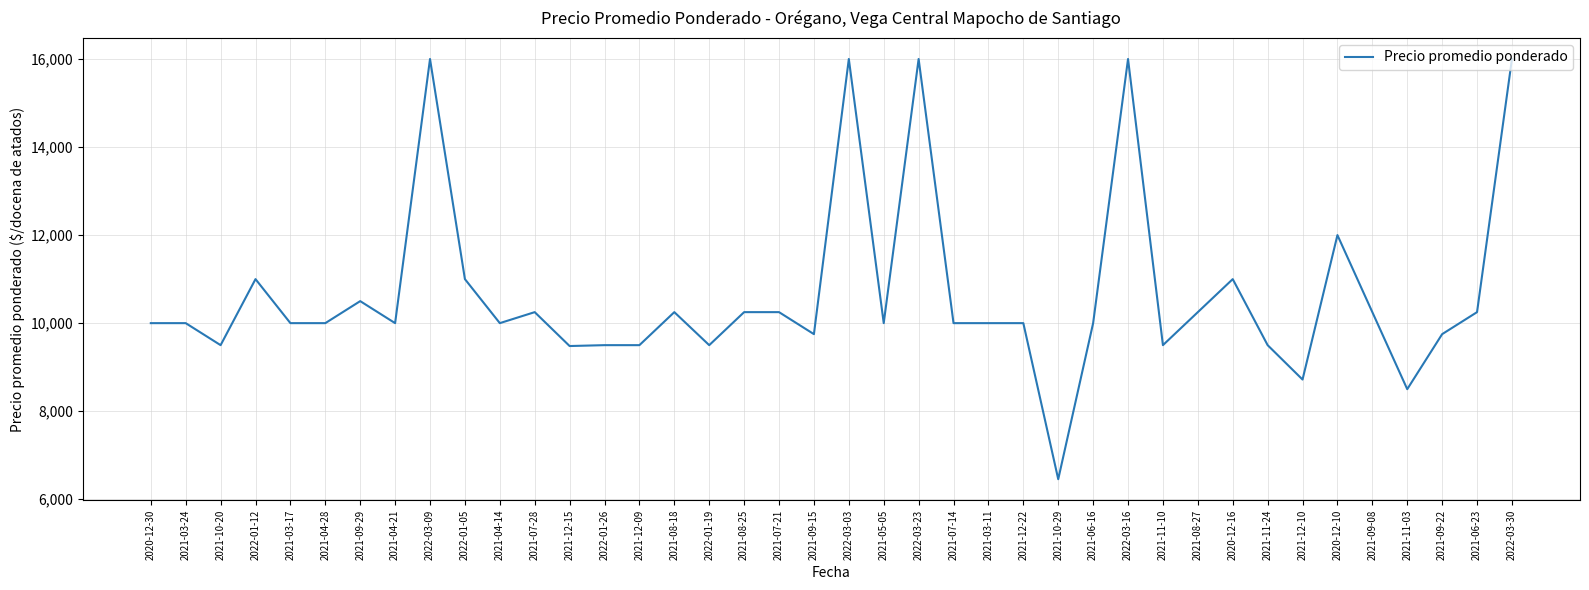

Where is the first local minimum?

2021-10-20